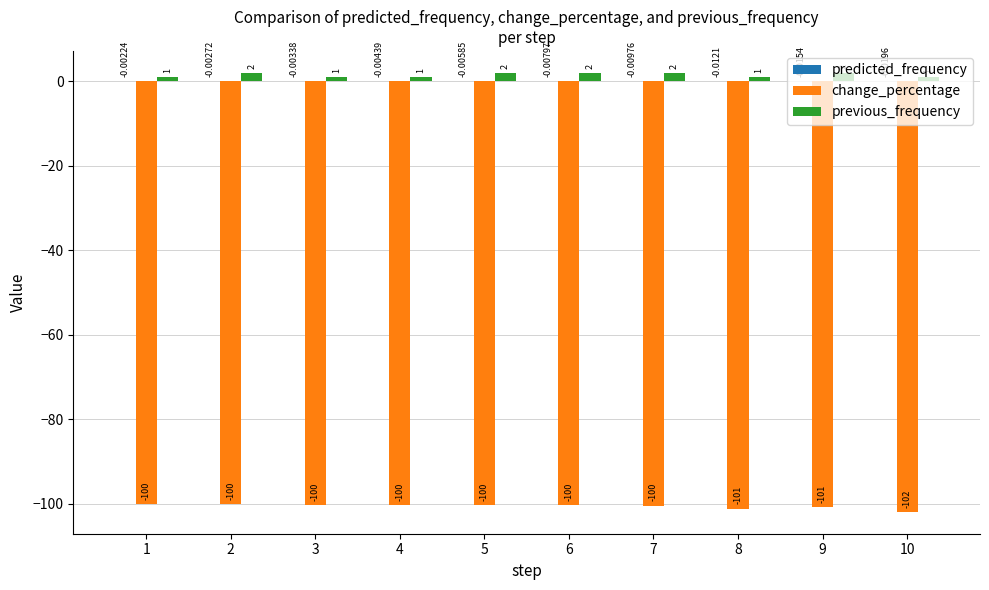

Count the number of data series in this chart.

3